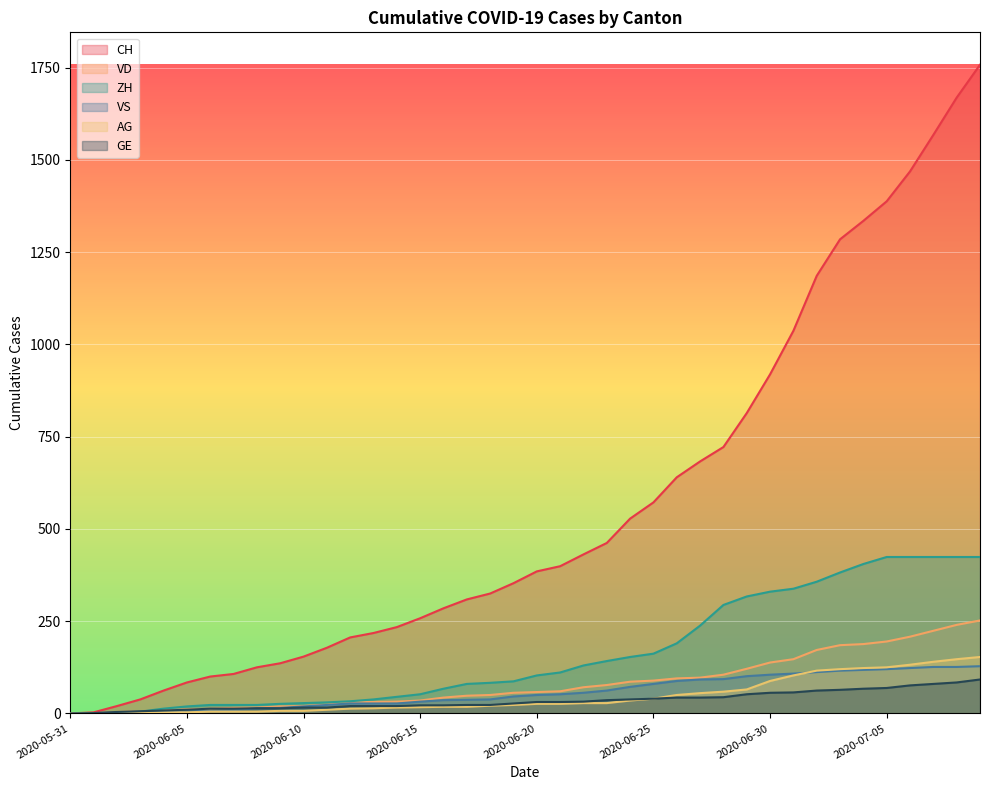

What is the difference between the maximum and minimum values in the GE series?

92